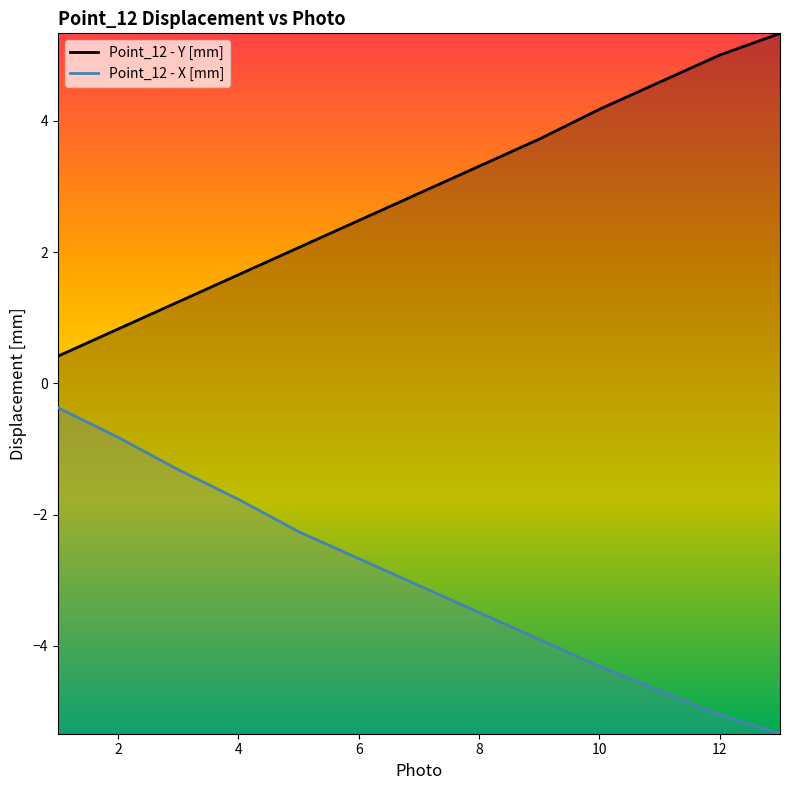

True or false: Point_12 - X [mm] has a value of -4.3 at 10.

True